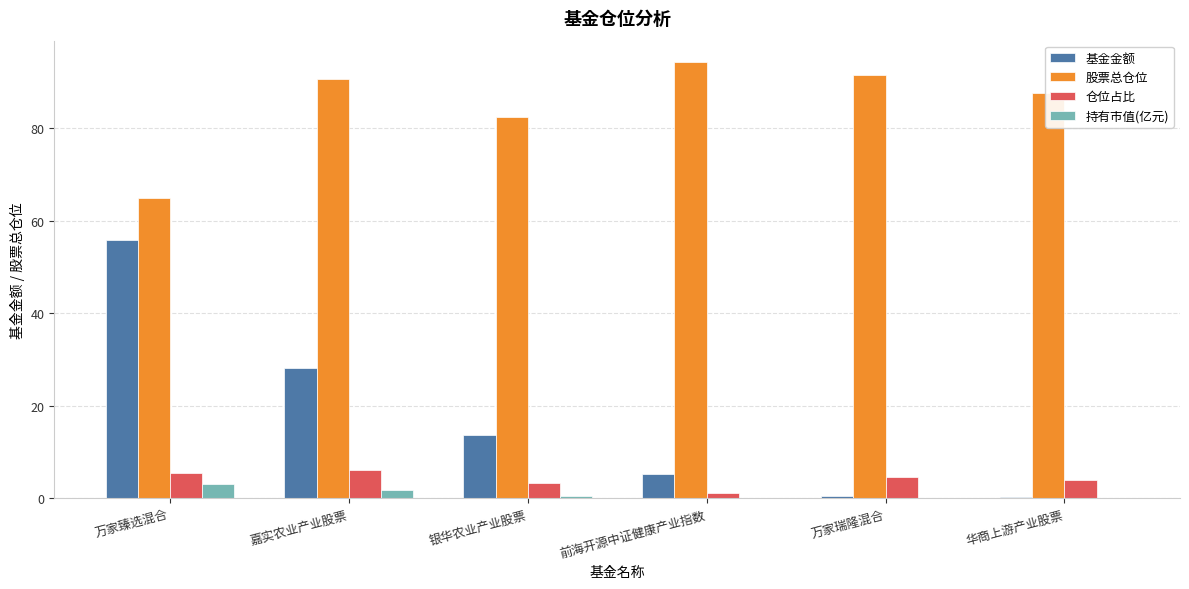

Which series changed the most between 嘉实农业产业股票 and 华商上游产业股票?

基金金额